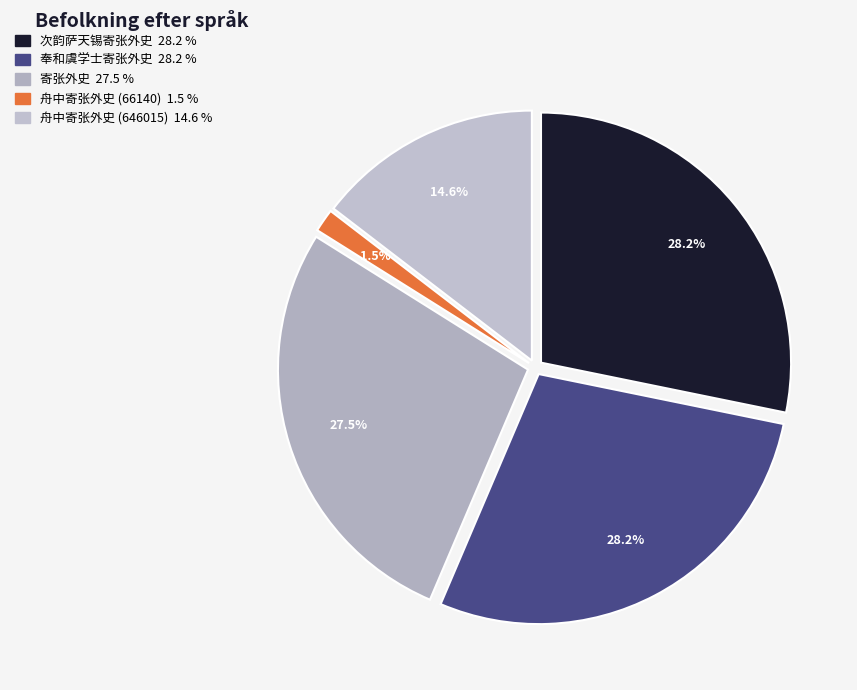

How many segments does this pie chart have?

5